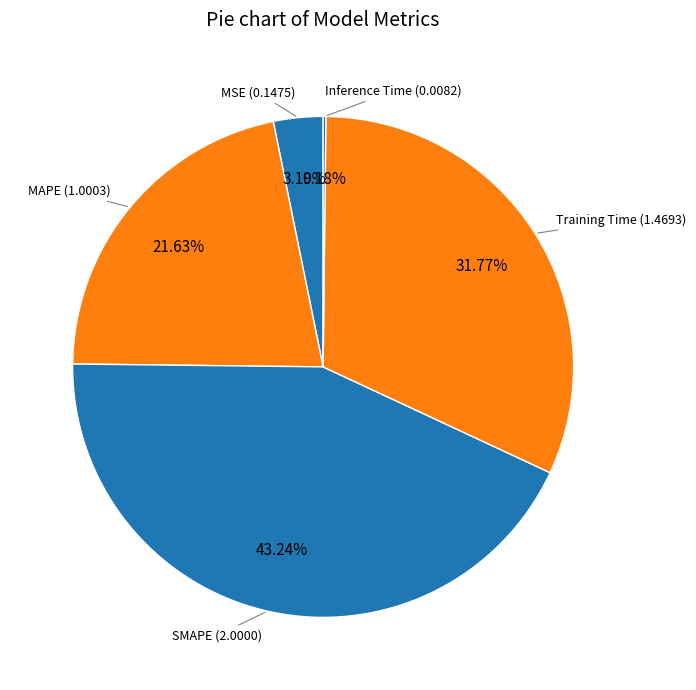

How much of the chart is everything except SMAPE?

56.8%